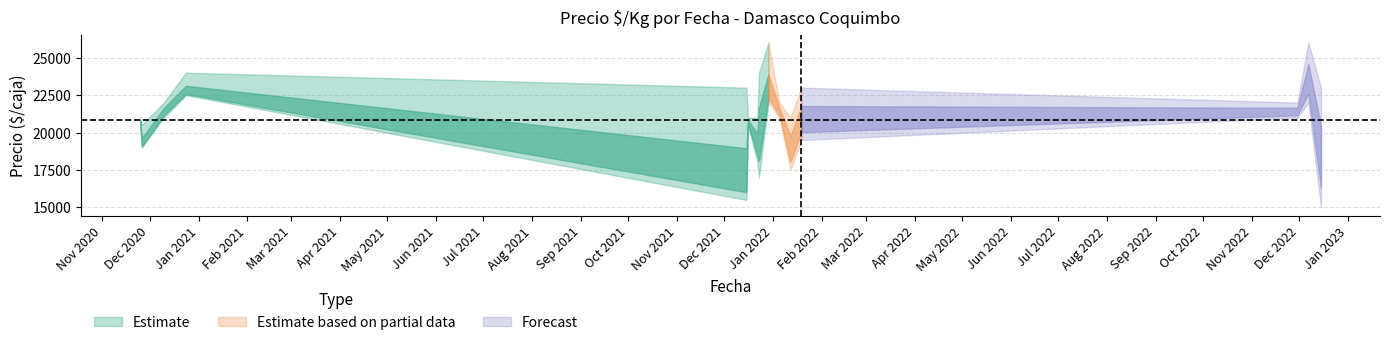

Where does the Precio promedio ponderado series first go above 20750?

2020-12-10